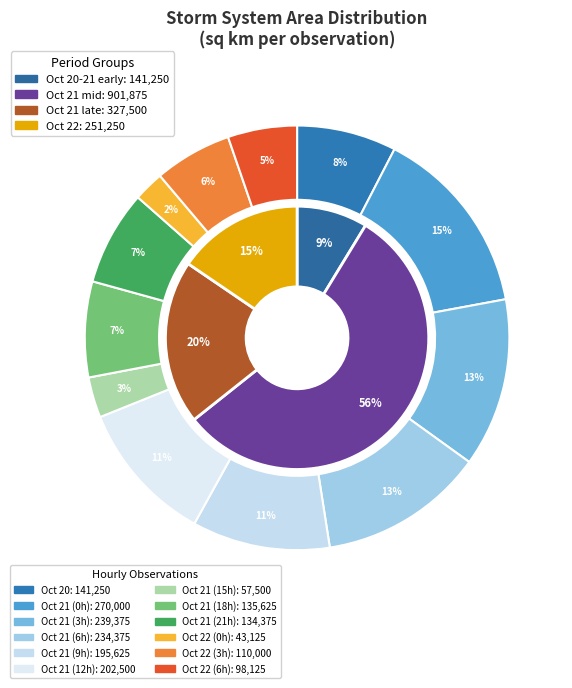

True or false: 21 accounts for 1% of the total.

False